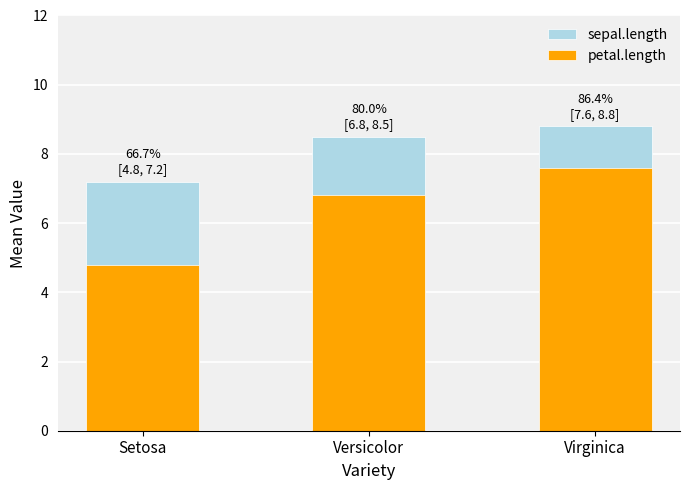

What is the minimum value for petal.length?

4.8